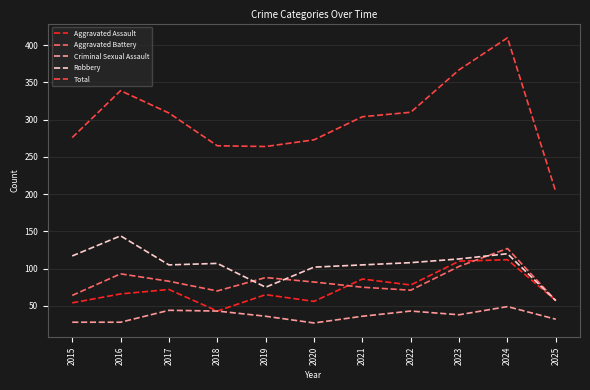

True or false: Total has a value of 690 at 2024.

False